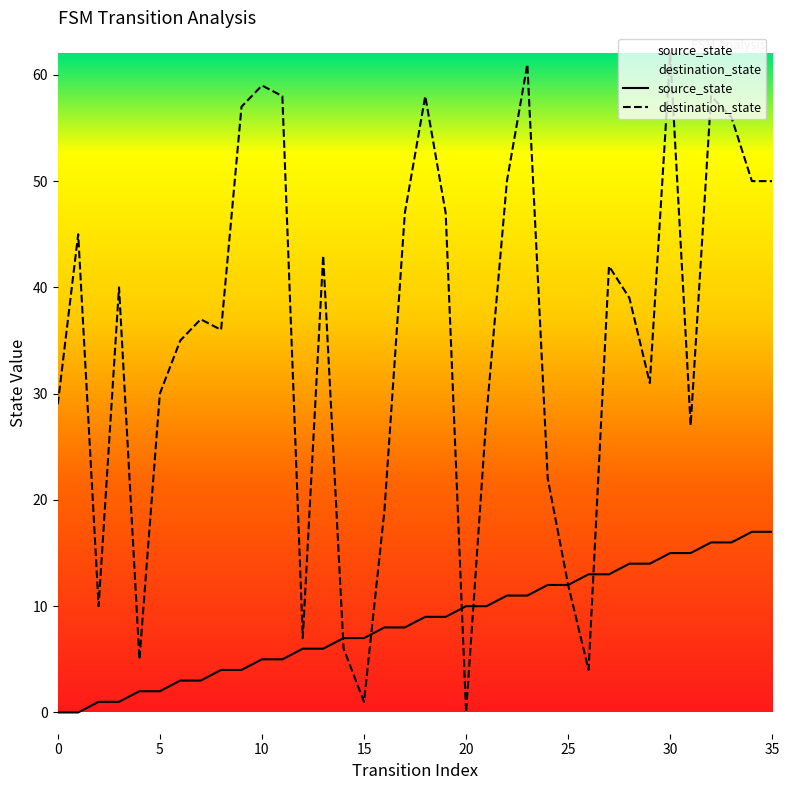

At which category is the sum across all series the highest?

30